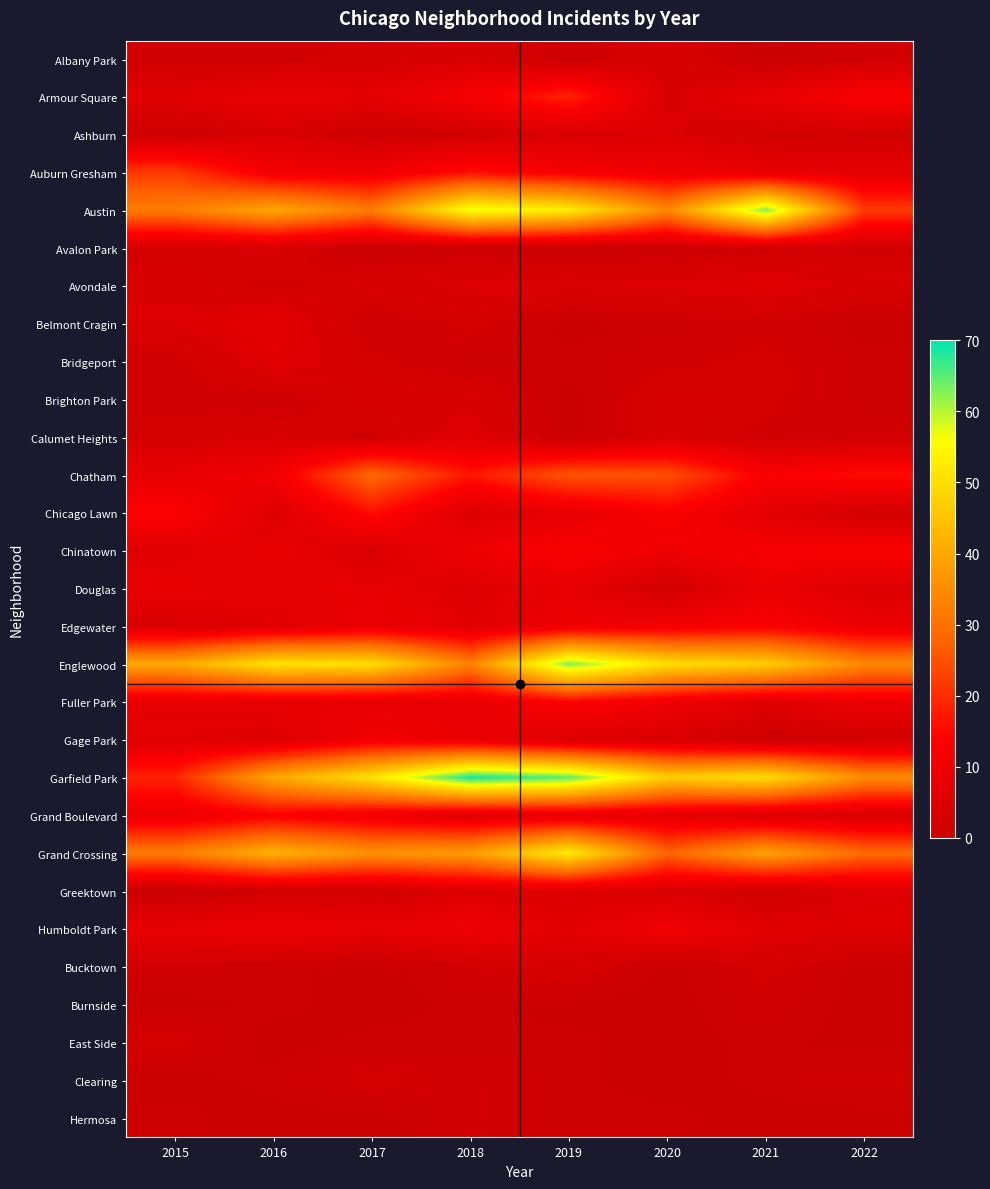

Reading left to right, extract all data points from this chart.

Albany Park: 2015=2	2016=2	2017=3	2018=4	2019=1	2020=4	2021=0	2022=2
Armour Square: 2015=6	2016=8	2017=7	2018=12	2019=19	2020=4	2021=8	2022=13
Ashburn: 2015=1	2016=4	2017=1	2018=2	2019=4	2020=5	2021=2	2022=2
Auburn Gresham: 2015=22	2016=11	2017=10	2018=16	2019=12	2020=10	2021=8	2022=7
Austin: 2015=32	2016=40	2017=32	2018=57	2019=53	2020=34	2021=63	2022=22
Avalon Park: 2015=3	2016=4	2017=0	2018=1	2019=0	2020=1	2021=2	2022=2
Avondale: 2015=4	2016=2	2017=4	2018=5	2019=5	2020=5	2021=6	2022=4
Belmont Cragin: 2015=5	2016=7	2017=1	2018=3	2019=0	2020=1	2021=2	2022=0
Bridgeport: 2015=2	2016=6	2017=3	2018=1	2019=1	2020=2	2021=3	2022=1
Brighton Park: 2015=2	2016=1	2017=4	2018=4	2019=0	2020=4	2021=3	2022=1
Calumet Heights: 2015=3	2016=4	2017=2	2018=6	2019=0	2020=4	2021=2	2022=2
Chatham: 2015=8	2016=11	2017=29	2018=17	2019=26	2020=25	2021=13	2022=16
Chicago Lawn: 2015=14	2016=5	2017=16	2018=5	2019=8	2020=13	2021=7	2022=2
Chinatown: 2015=6	2016=8	2017=4	2018=10	2019=13	2020=10	2021=12	2022=13
Douglas: 2015=8	2016=7	2017=8	2018=5	2019=8	2020=2	2021=9	2022=5
Edgewater: 2015=4	2016=6	2017=9	2018=6	2019=10	2020=11	2021=13	2022=9
Englewood: 2015=40	2016=51	2017=50	2018=33	2019=63	2020=50	2021=47	2022=34
Fuller Park: 2015=8	2016=8	2017=8	2018=8	2019=14	2020=10	2021=6	2022=9
Gage Park: 2015=6	2016=5	2017=11	2018=9	2019=5	2020=4	2021=1	2022=2
Garfield Park: 2015=19	2016=40	2017=51	2018=69	2019=65	2020=47	2021=50	2022=35
Grand Boulevard: 2015=9	2016=13	2017=10	2018=6	2019=8	2020=7	2021=5	2022=4
Grand Crossing: 2015=32	2016=42	2017=36	2018=38	2019=53	2020=28	2021=39	2022=29
Greektown: 2015=0	2016=2	2017=2	2018=5	2019=5	2020=4	2021=2	2022=5
Humboldt Park: 2015=8	2016=10	2017=8	2018=10	2019=6	2020=11	2021=6	2022=6
Bucktown: 2015=2	2016=1	2017=0	2018=2	2019=4	2020=0	2021=3	2022=0
Burnside: 2015=0	2016=1	2017=0	2018=1	2019=0	2020=0	2021=2	2022=0
East Side: 2015=3	2016=0	2017=1	2018=1	2019=1	2020=0	2021=1	2022=0
Clearing: 2015=0	2016=1	2017=3	2018=2	2019=1	2020=0	2021=1	2022=2
Hermosa: 2015=1	2016=0	2017=0	2018=2	2019=1	2020=1	2021=0	2022=0